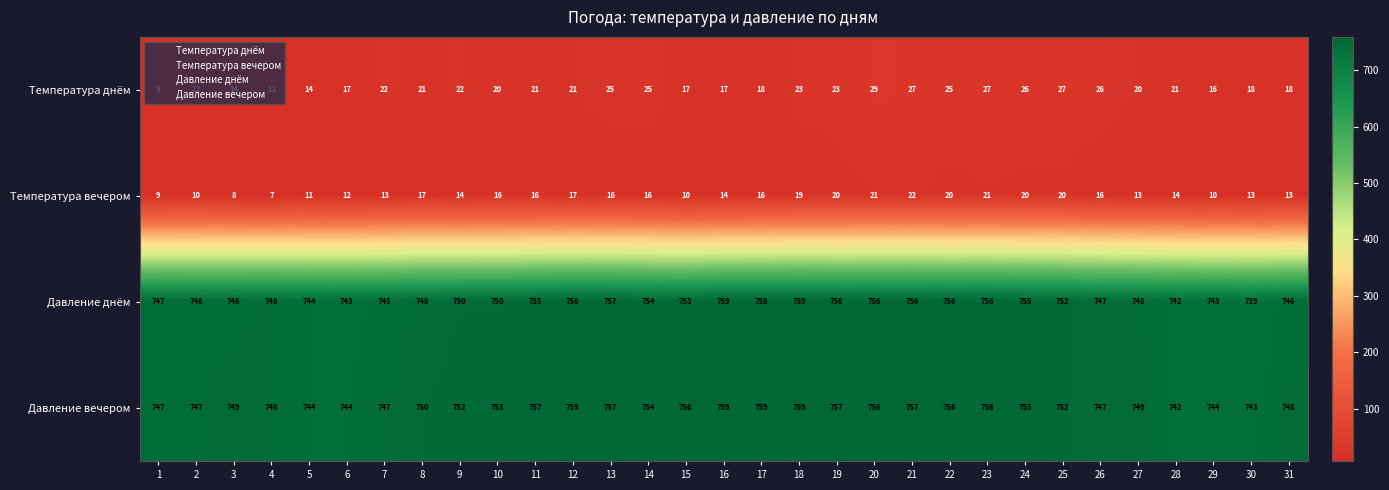

The Температура днём series shows 42 at 24. True or false?

False